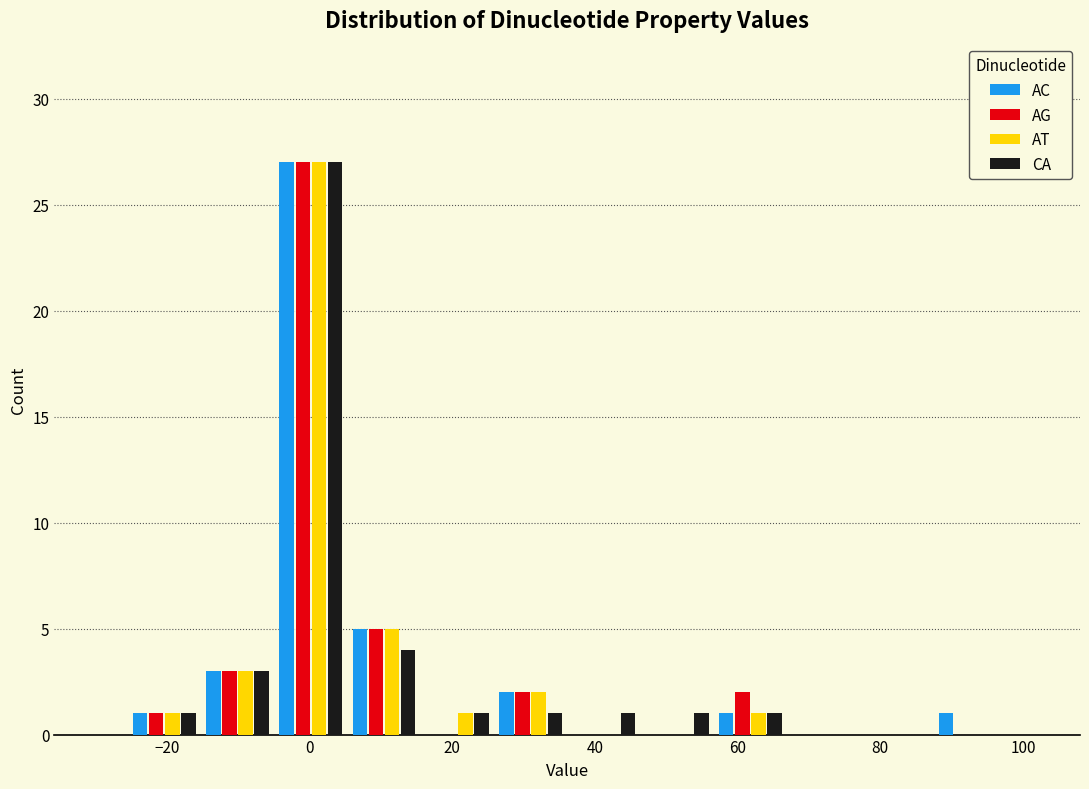

Reading left to right, transcribe this chart: for each range on the x-axis, give the height of each series' bar. Neither the bar edges nor the heights are printed on the chart, so give them approximately, as read against the axes.

-26 to -16: AC=1	AG=1	AT=1	CA=1
-16 to -4: AC=3	AG=3	AT=3	CA=3
-4 to 6: AC=27	AG=27	AT=27	CA=27
6 to 16: AC=5	AG=5	AT=5	CA=4
16 to 26: AC=0	AG=0	AT=1	CA=1
26 to 36: AC=2	AG=2	AT=2	CA=1
36 to 46: AC=0	AG=0	AT=0	CA=1
46 to 56: AC=0	AG=0	AT=0	CA=1
56 to 66: AC=1	AG=2	AT=1	CA=1
66 to 78: AC=0	AG=0	AT=0	CA=0
78 to 88: AC=0	AG=0	AT=0	CA=0
88 to 98: AC=1	AG=0	AT=0	CA=0